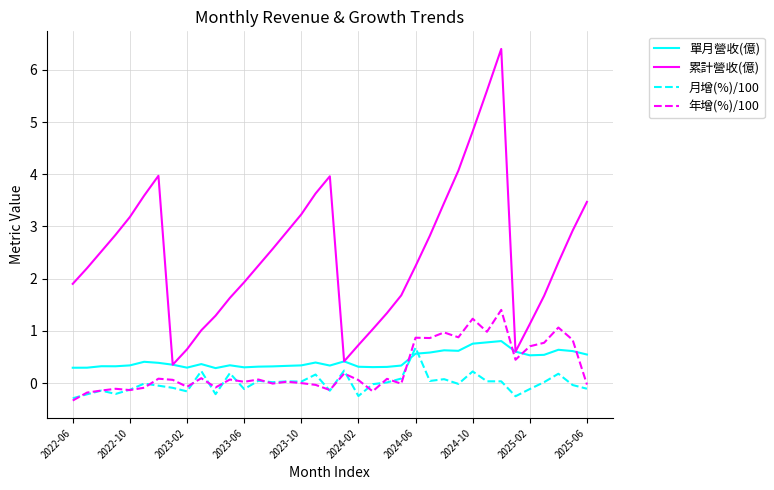

Which series ends up on top after the final intersection of 單月營收(億) and 月增(%)/100?

單月營收(億)